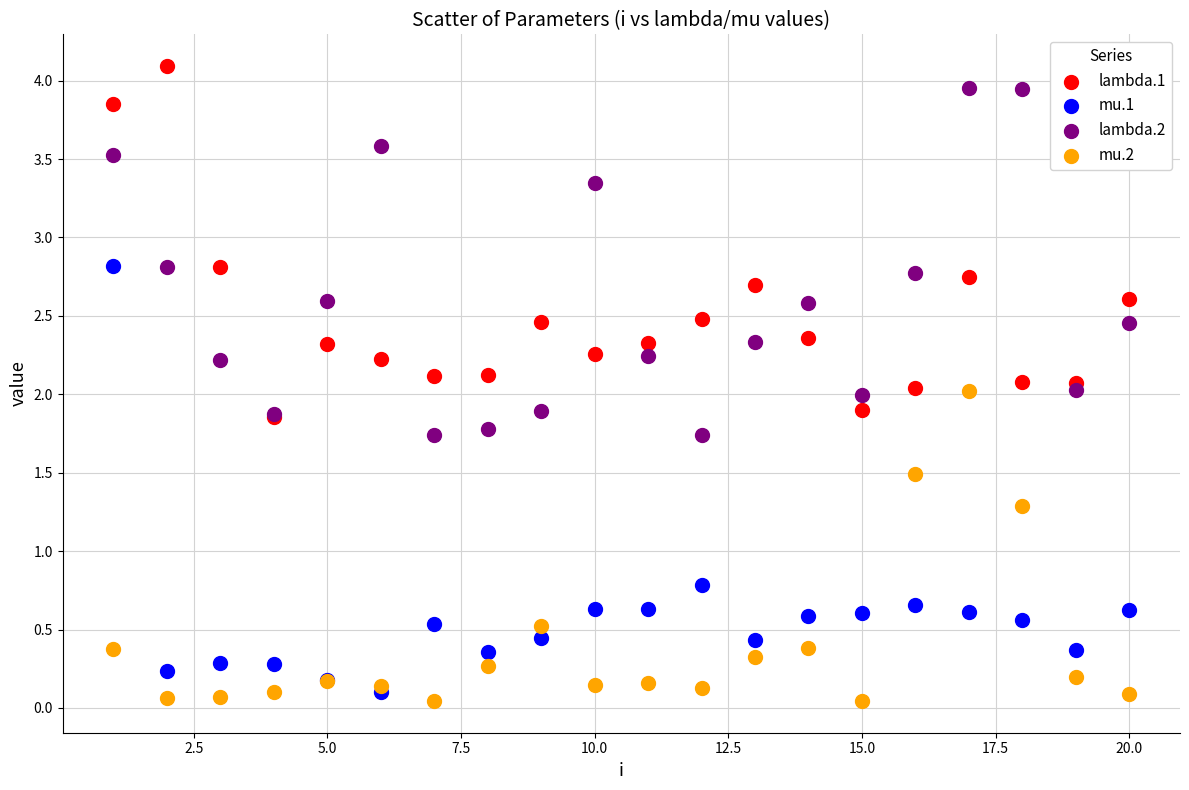

In the mu.1 series, what Y value is closest to 1?

0.8